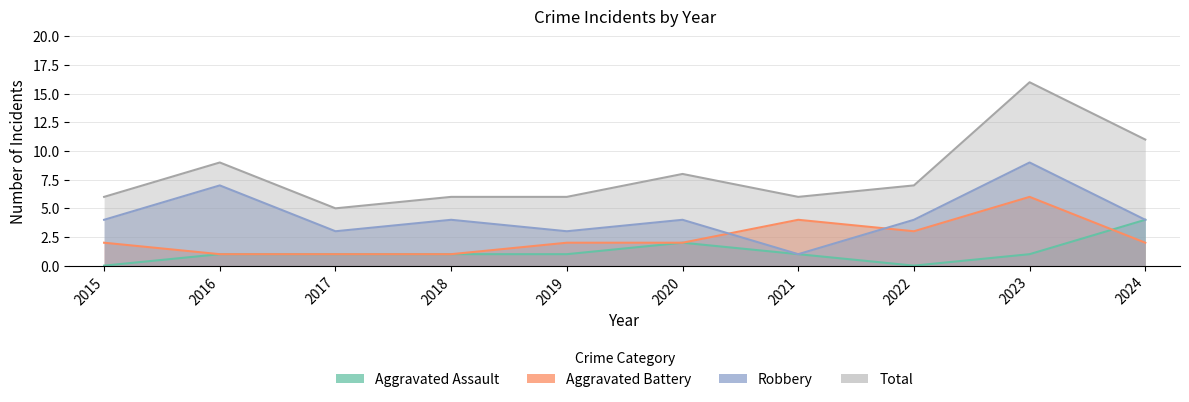

Reading left to right, what are all the values shown in this chart?

Aggravated Assault: 2015=0	2016=1	2017=1	2018=1	2019=1	2020=2	2021=1	2022=0	2023=1	2024=4
Aggravated Battery: 2015=2	2016=1	2017=1	2018=1	2019=2	2020=2	2021=4	2022=3	2023=6	2024=2
Robbery: 2015=4	2016=7	2017=3	2018=4	2019=3	2020=4	2021=1	2022=4	2023=9	2024=4
Total: 2015=6	2016=9	2017=5	2018=6	2019=6	2020=8	2021=6	2022=7	2023=16	2024=11